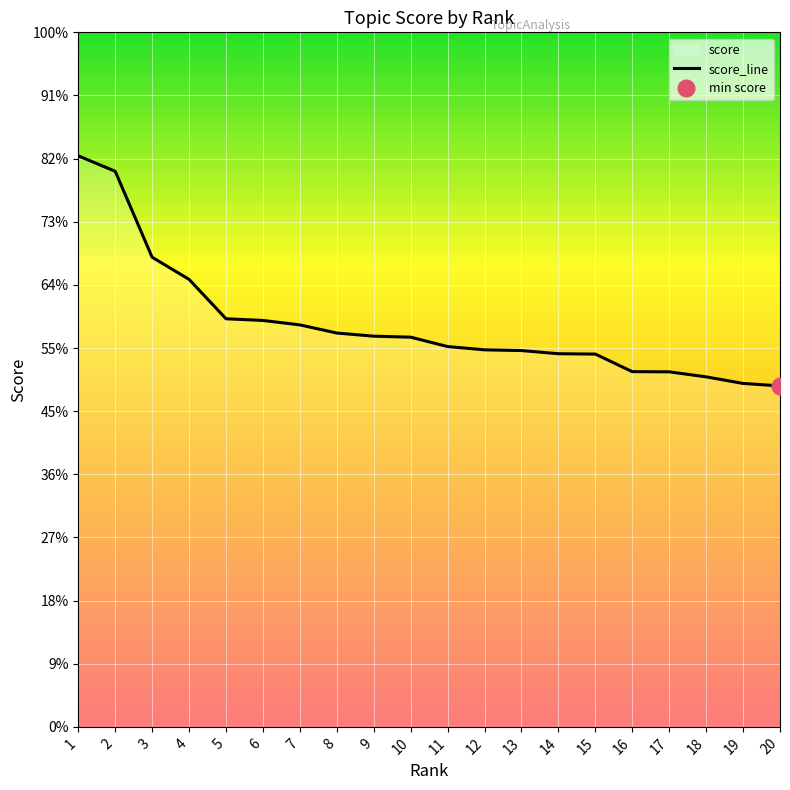

List the labels in order of value, smallest first.

20, 19, 18, 17, 16, 15, 14, 13, 12, 11, 10, 9, 8, 7, 6, 5, 4, 3, 2, 1